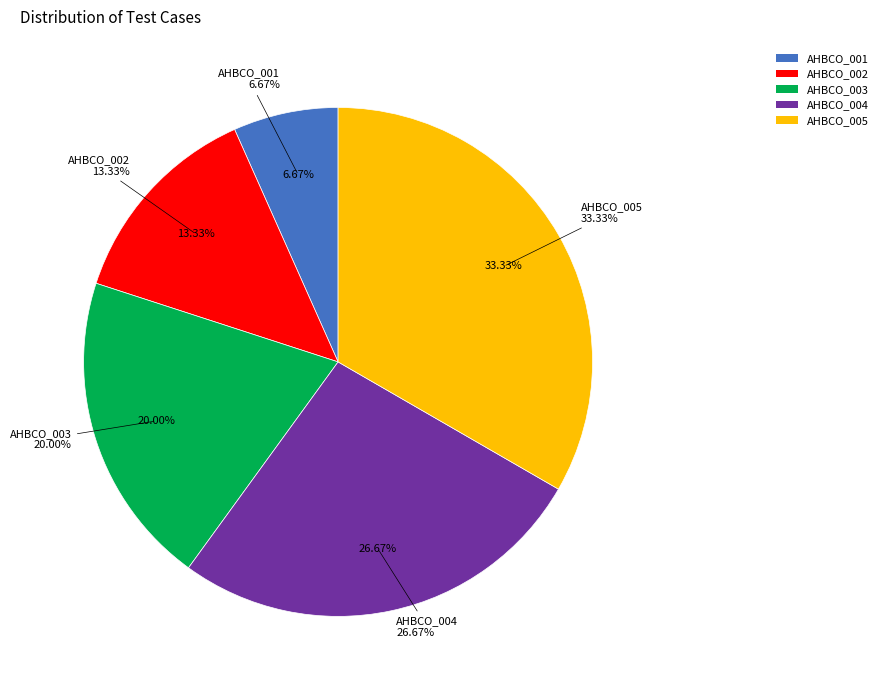

True or false: AHBCO_002 accounts for 13% of the total.

True